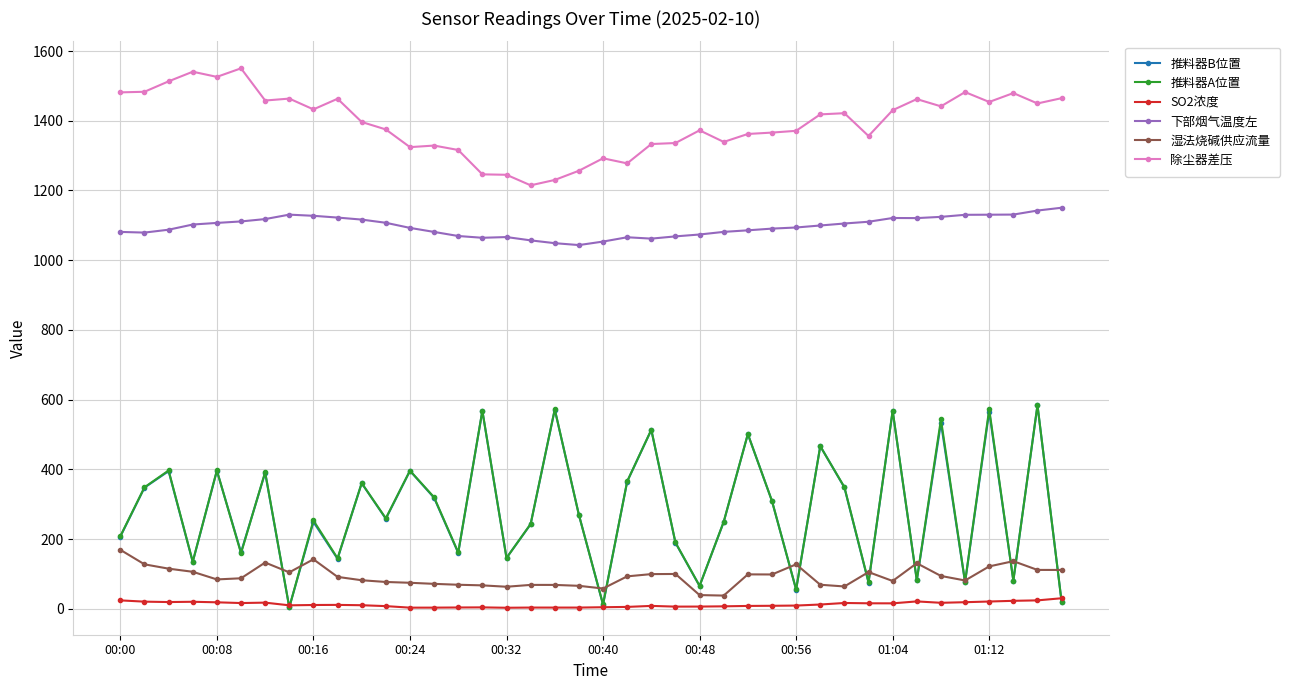

What is the difference between the maximum and minimum values in the 推料器A位置 series?

580.2